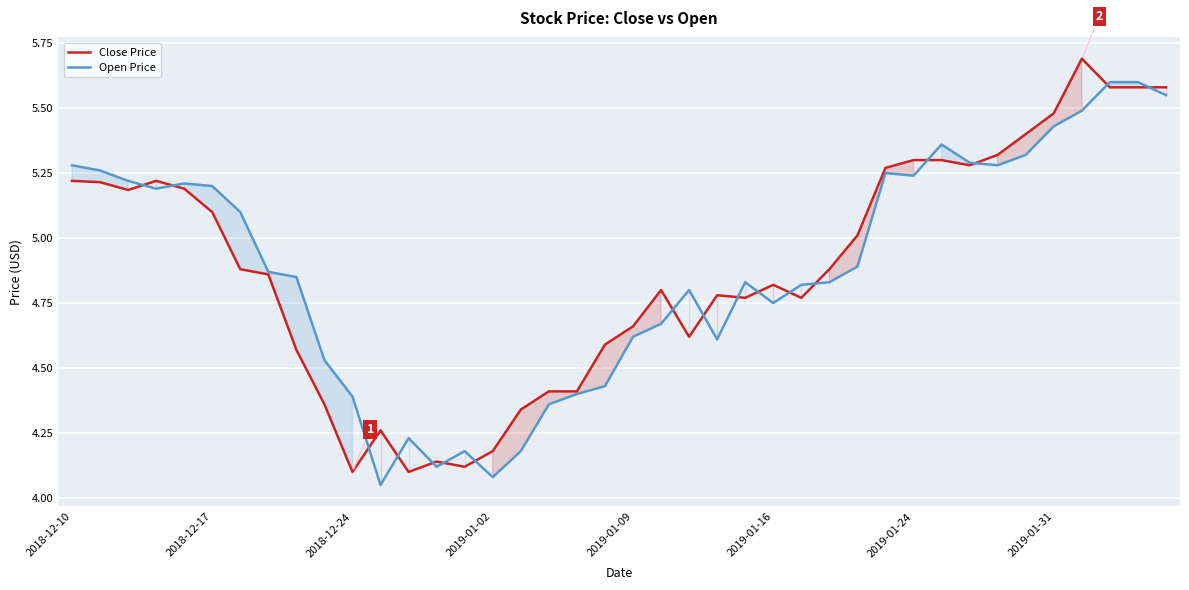

Which series has the largest range (max minus min)?

Close Price